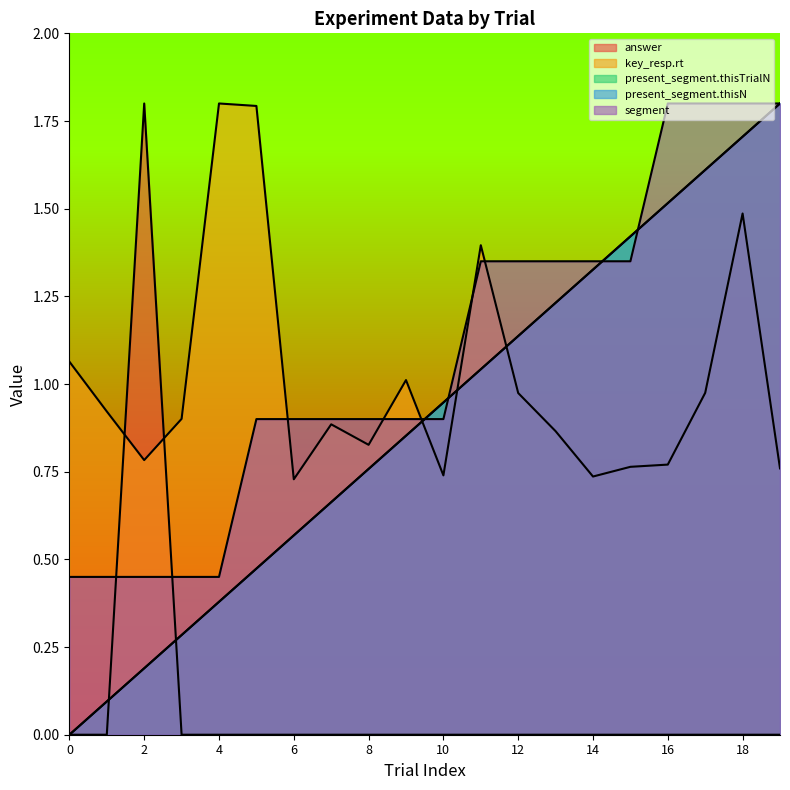

Between 1 and 2, which series saw the biggest shift?

answer